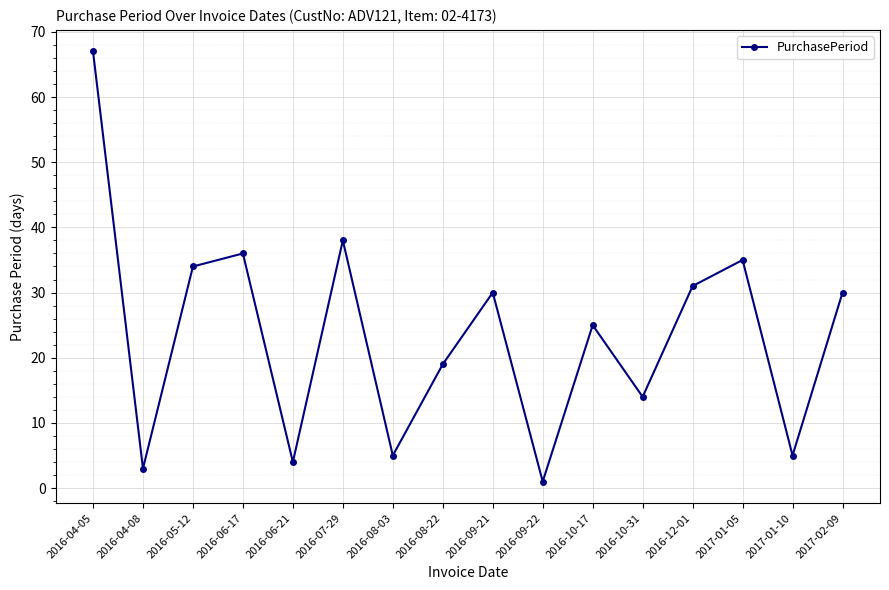

True or false: the data shows 35 at 2017-01-05.

True